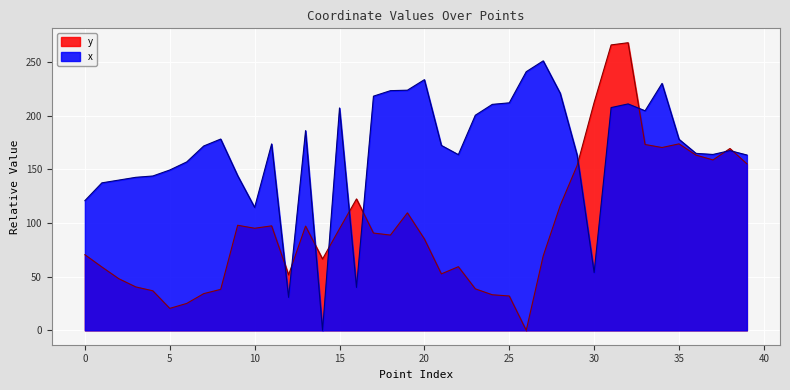

Reading left to right, what are all the values shown in this chart?

x: 120.8	137.4	139.9	142.5	143.7	149.3	156.9	171.7	178.2	144.0	114.5	173.6	30.7	186.0	0.0	207.1	40.0	218.1	223.2	223.7	233.5	172.2	163.6	200.3	210.5	211.9	240.9	251.0	220.8	163.1	53.8	207.5	210.9	204.5	230.0	177.9	164.8	163.8	167.4	163.3
y: 70.4	59.0	48.1	40.4	36.8	20.4	25.1	34.2	38.2	97.9	95.1	97.3	51.7	97.1	66.5	94.7	122.4	90.6	88.7	109.4	85.1	52.6	59.3	38.6	33.1	32.0	0.0	69.3	116.3	153.6	212.3	265.8	267.9	173.1	170.3	173.7	163.2	158.7	169.3	155.1